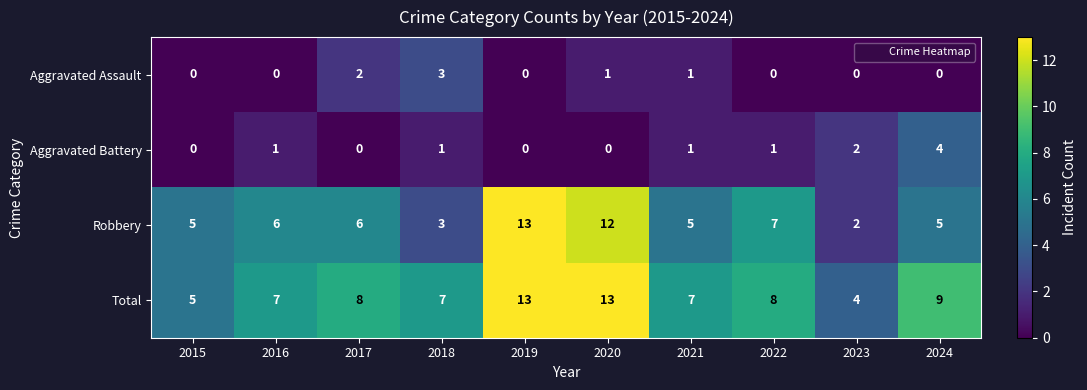

What is the sum of all Aggravated Assault values?

7